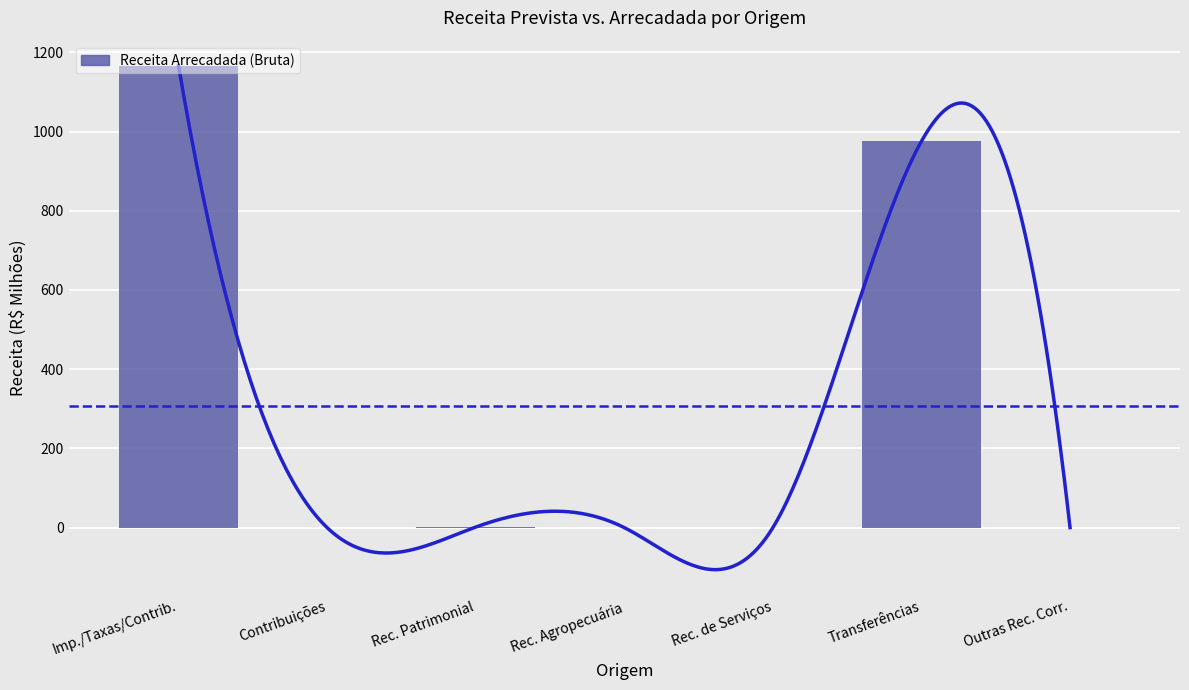

List the labels in order of value, smallest first.

Rec. Agropecuária, Rec. de Serviços, Contribuições, Outras Rec. Corr., Rec. Patrimonial, Transferências, Imp./Taxas/Contrib.